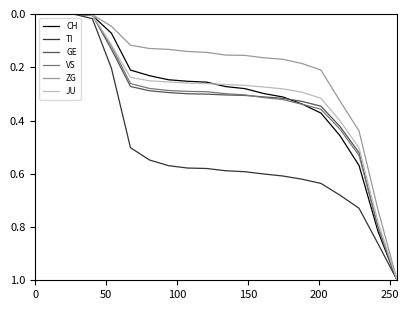

How many categories are shown in the chart?

20